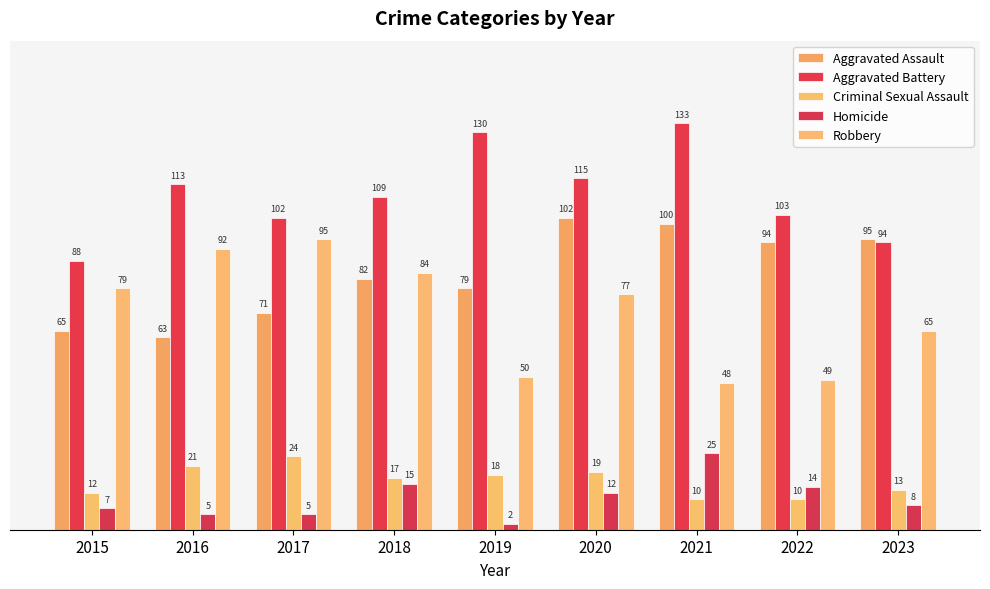

What is the maximum value for Homicide?

25